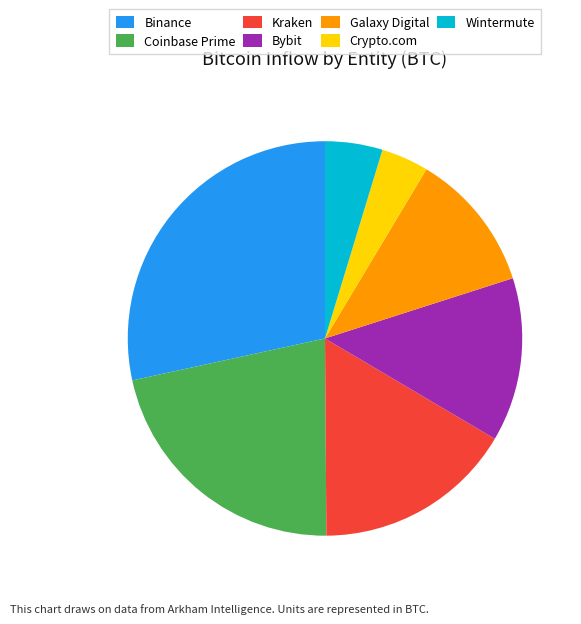

Is the sum of Kraken and Crypto.com greater than half?

No